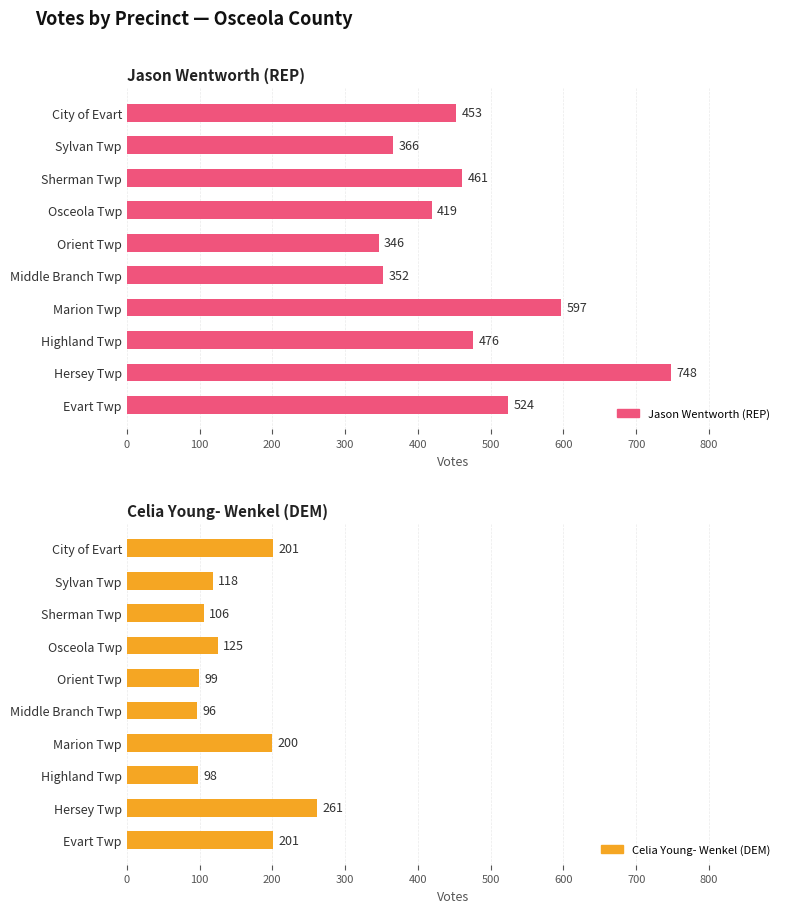

Between 600 and 800, which series saw the biggest shift?

Jason Wentworth (REP)